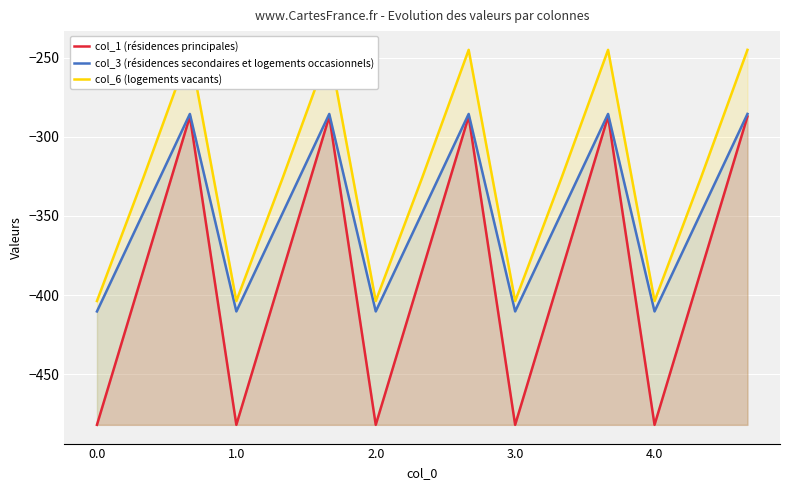

What are all the series names shown in the legend?

col_1 (résidences principales), col_3 (résidences secondaires et logements occasionnels), col_6 (logements vacants)